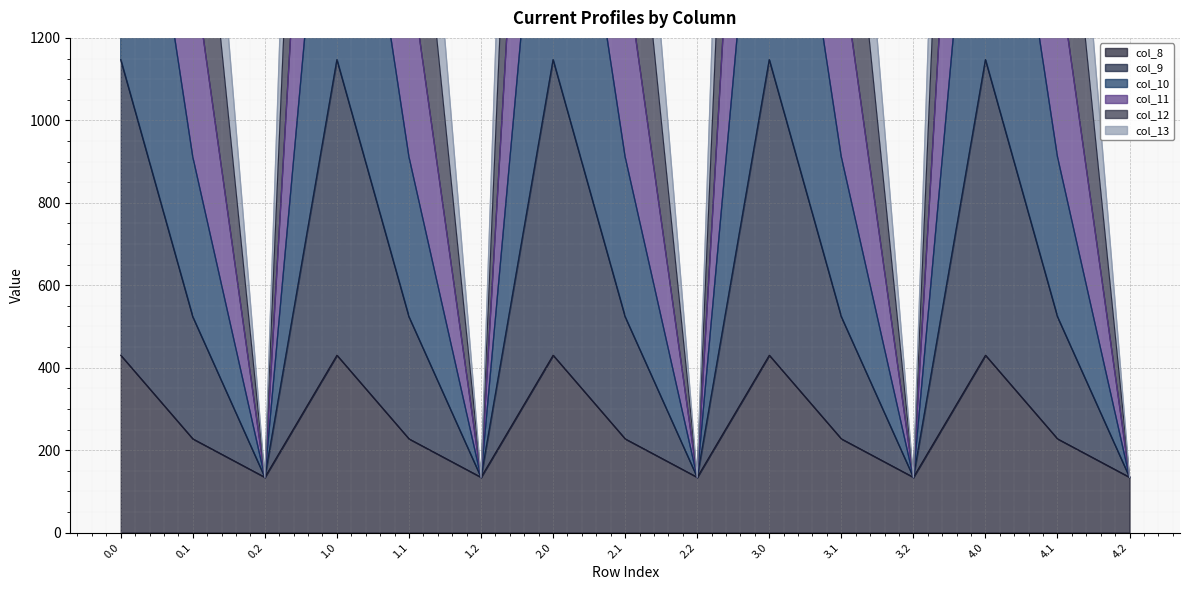

List the labels in order of col_10 value, largest first.

0.0, 1.0, 2.0, 3.0, 4.0, 0.1, 1.1, 2.1, 3.1, 4.1, 0.2, 1.2, 2.2, 3.2, 4.2